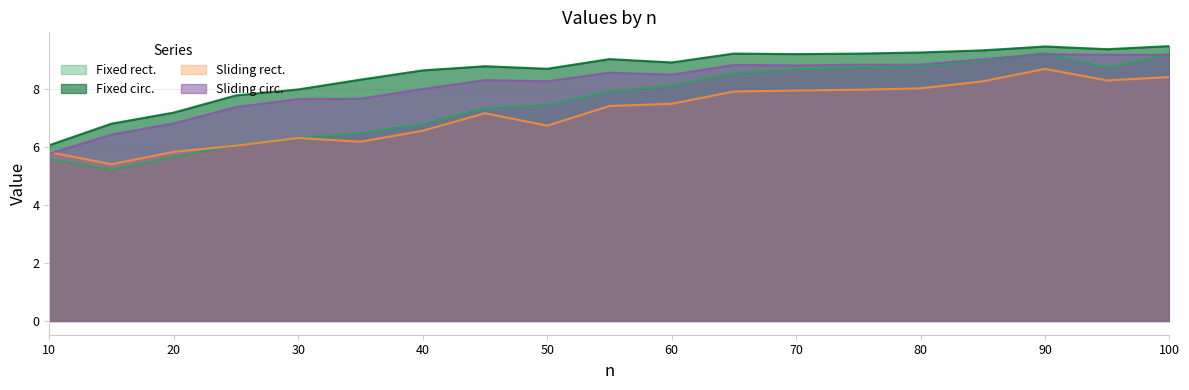

Between 30 and 80, which is larger?

80